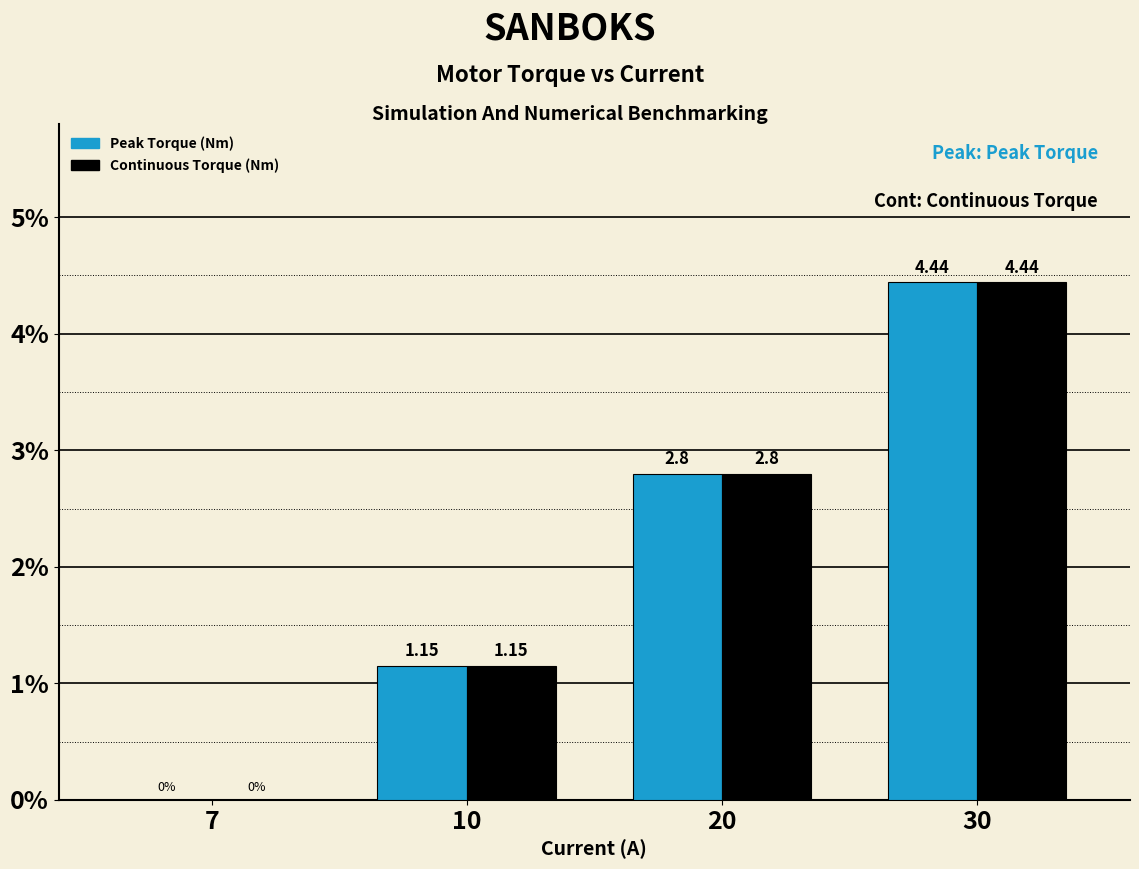

At which category is the sum across all series the highest?

30